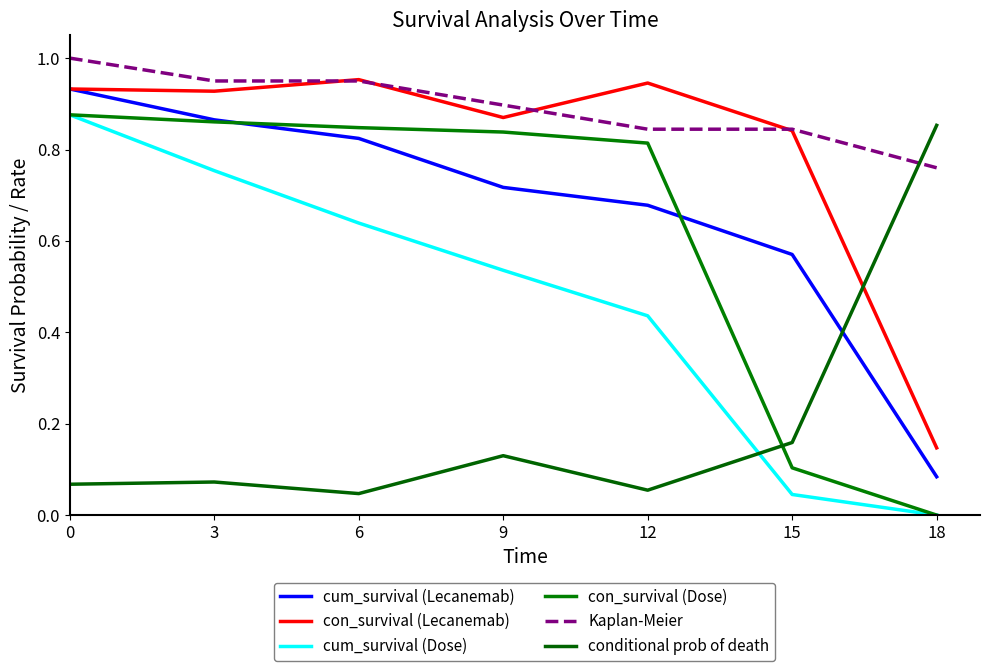

What is the spread (max minus min) of values at 6?

0.9